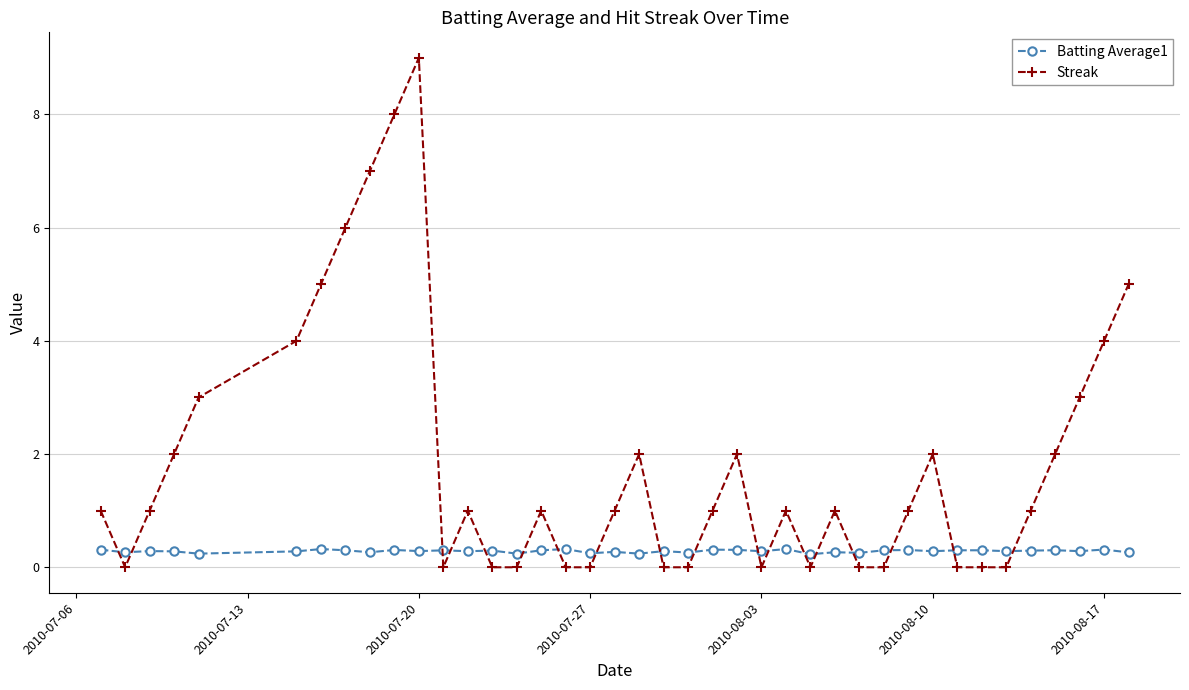

How many lines are shown in the chart?

2